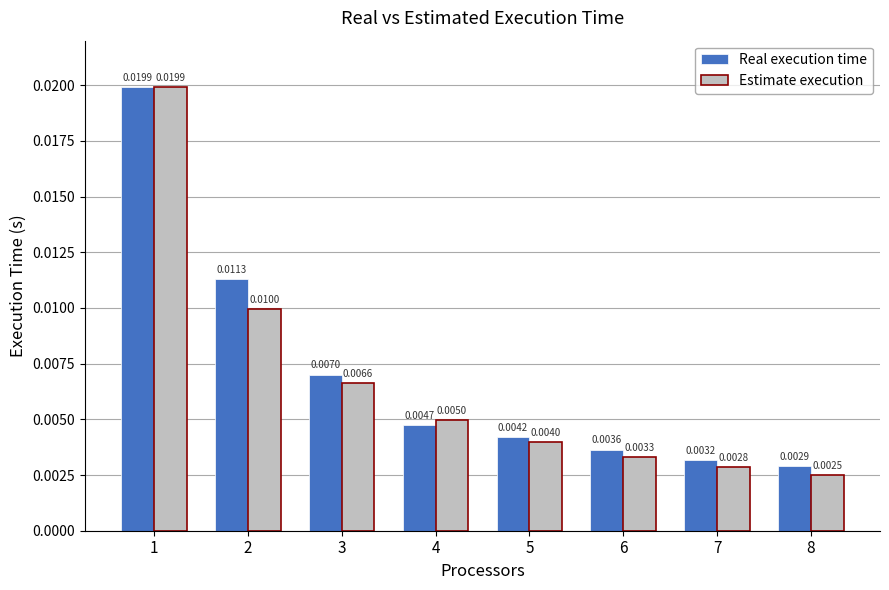

Are the bars horizontal?

No